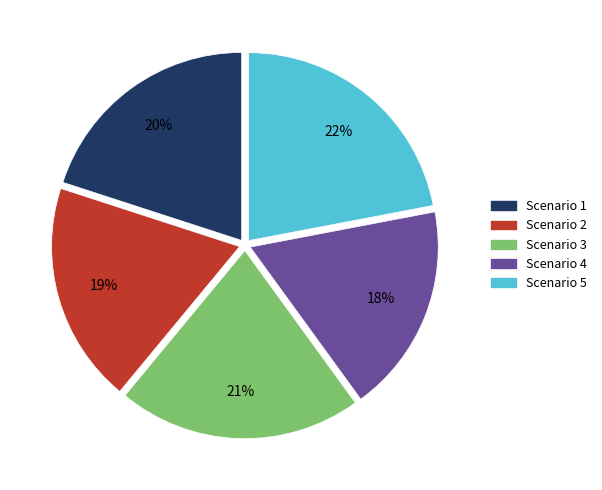

To the nearest percent, what is the difference between the largest and smallest slice percentages?

4%